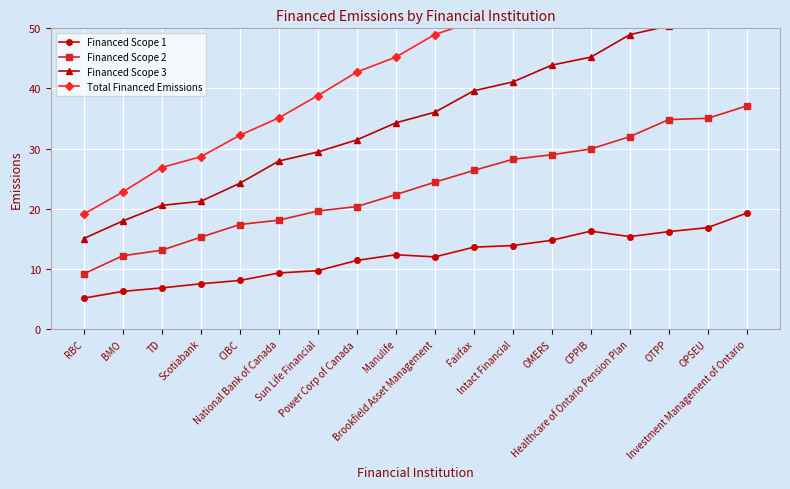

What is the label of the 9th point from the left?

Manulife